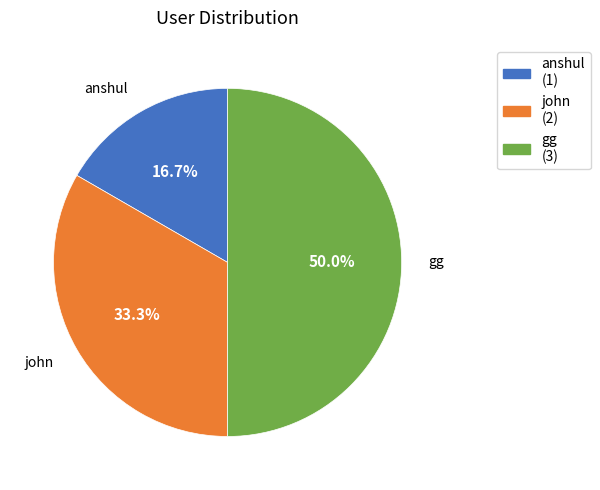

What portion of the pie excludes gg?

50.0%